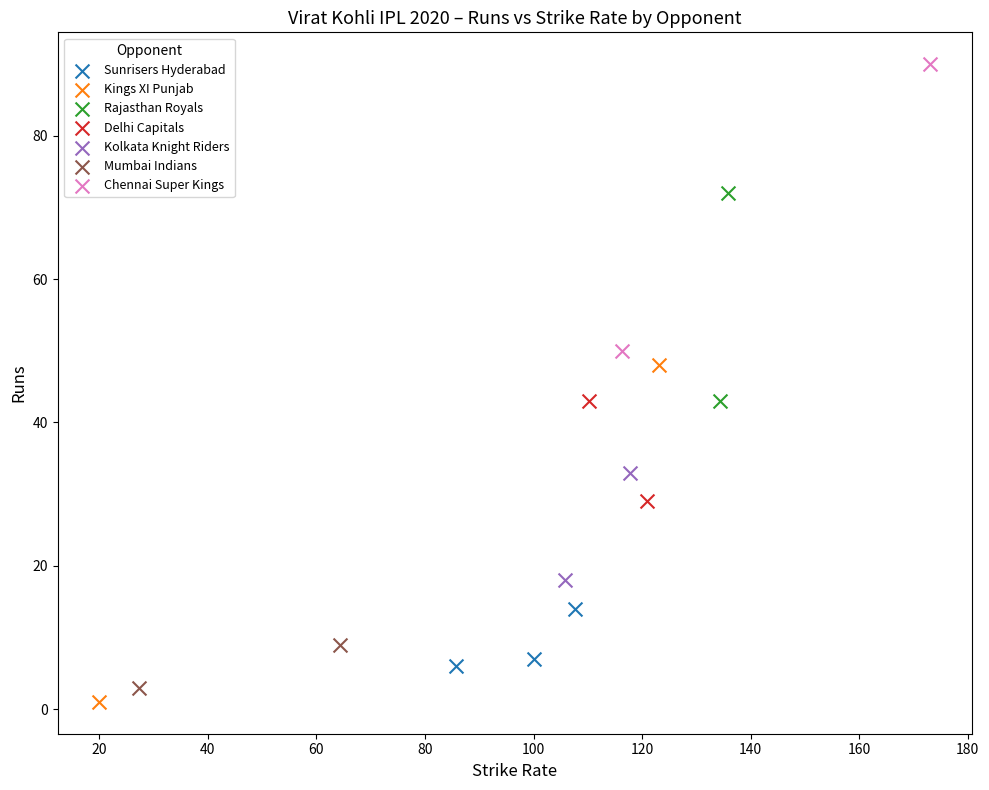

What are all the series names shown in the legend?

Sunrisers Hyderabad, Kings XI Punjab, Rajasthan Royals, Delhi Capitals, Kolkata Knight Riders, Mumbai Indians, Chennai Super Kings